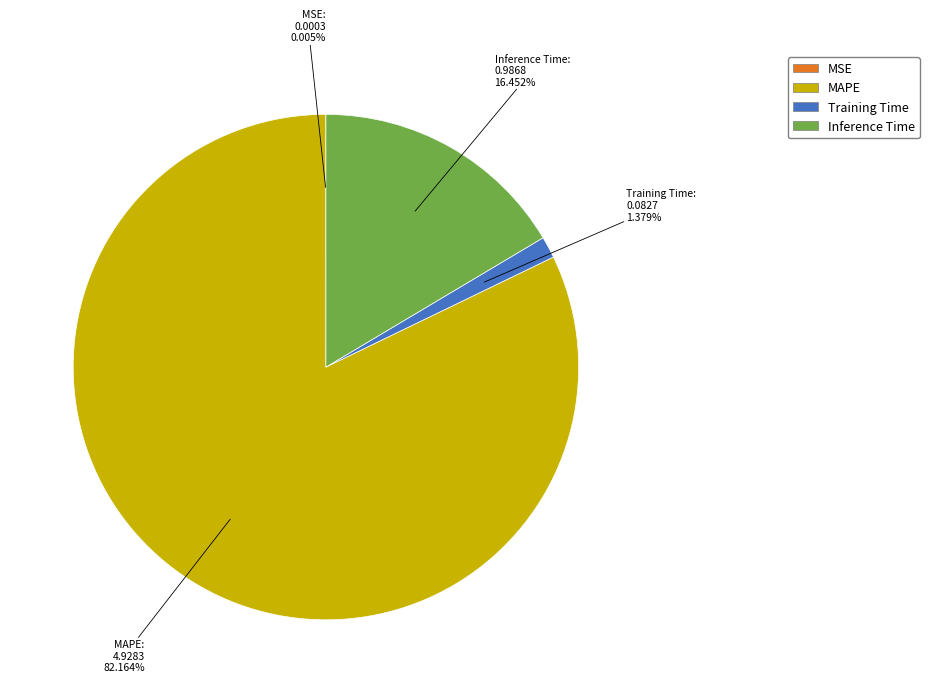

To the nearest percent, what portion does Training Time represent?

1%